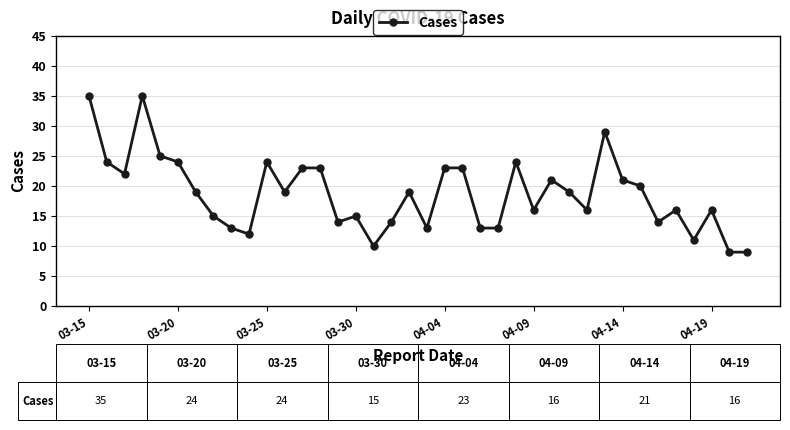

What is the value of the 4th point from the left?

35